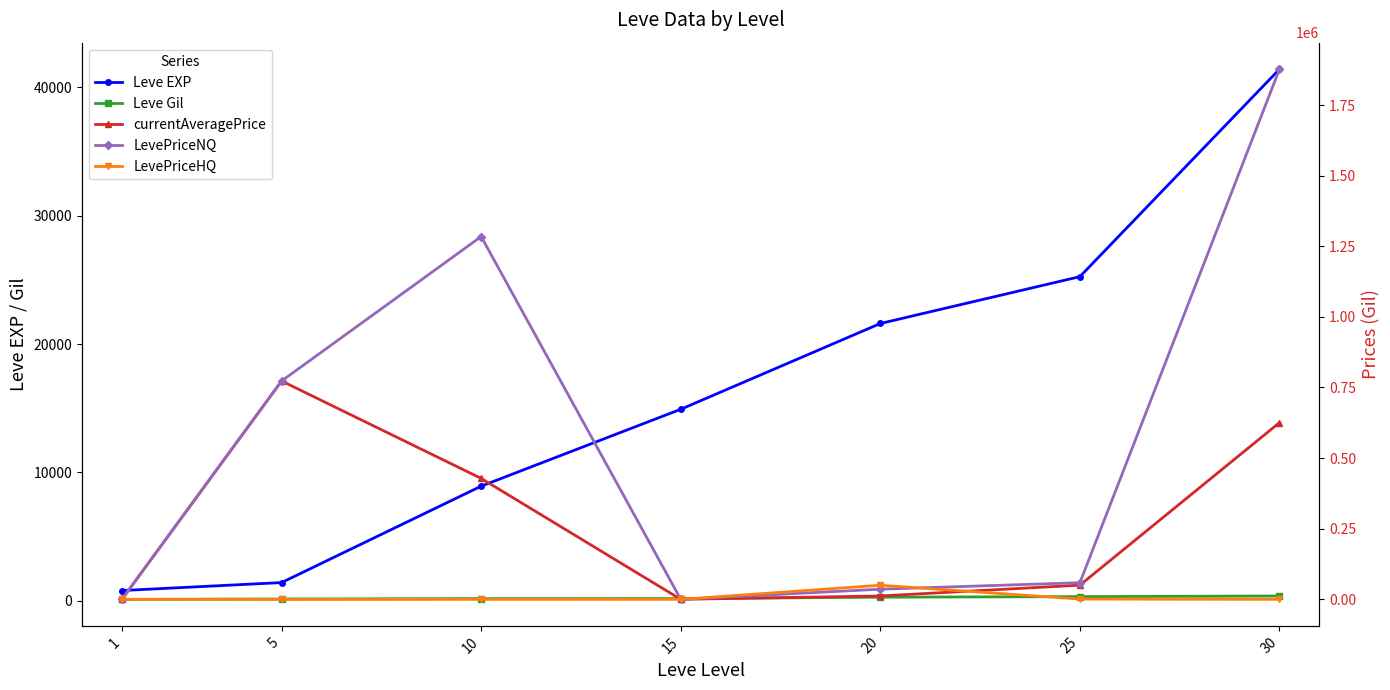

Reading right to left, list all the values displayed in this chart.

Leve EXP: 30=41410.0	25=25250.0	20=21600.0	15=14920.0	10=8930.0	5=1420.0	1=800.0
Leve Gil: 30=372.0	25=326.0	20=281.0	15=172.0	10=169.0	5=140.0	1=113.0
currentAveragePrice: 30=625614.7	25=50312.4	20=12000.0	15=0.0	10=428105.4	5=773081.4	1=278.0
LevePriceNQ: 30=1876844.1	25=59017.7	20=36000.0	15=0.0	10=1284316.1	5=773081.4	1=278.0
LevePriceHQ: 30=0.0	25=982.7	20=50000.0	15=0.0	10=0.0	5=0.0	1=0.0